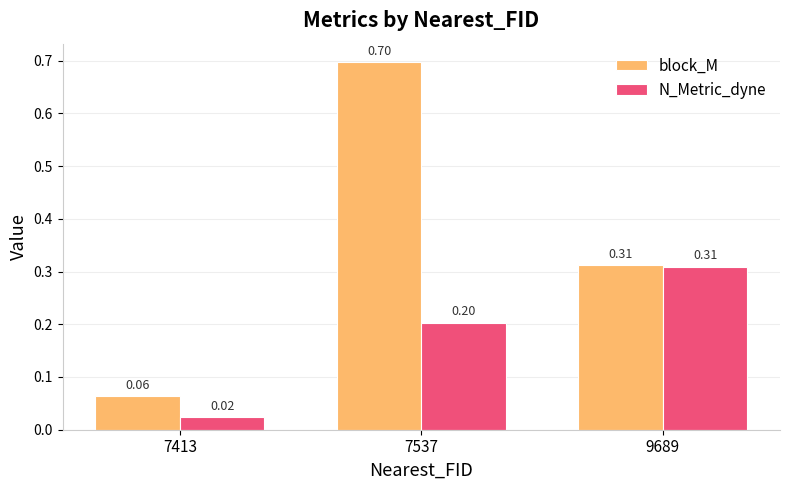

What is the sum of the block_M values at 9689 and 7537?

1.0